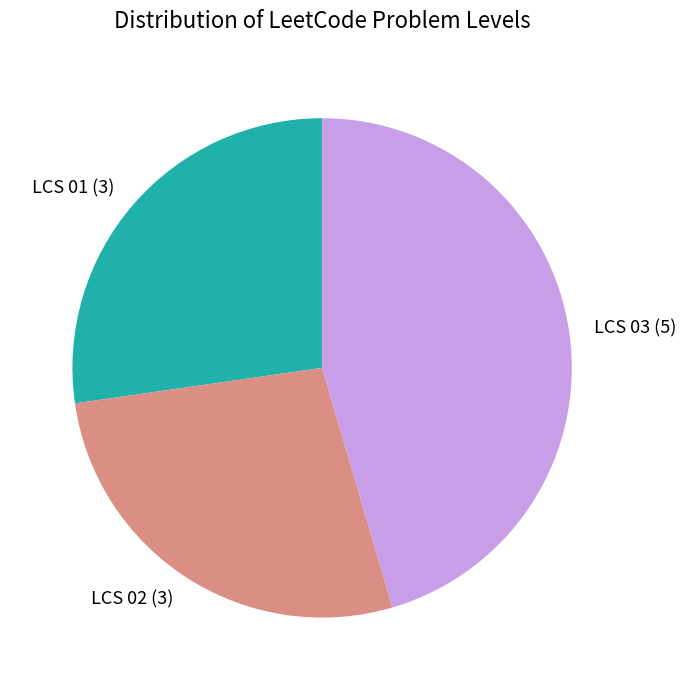

Approximately how many times larger is the value at LCS 01 compared to LCS 03?

0.6